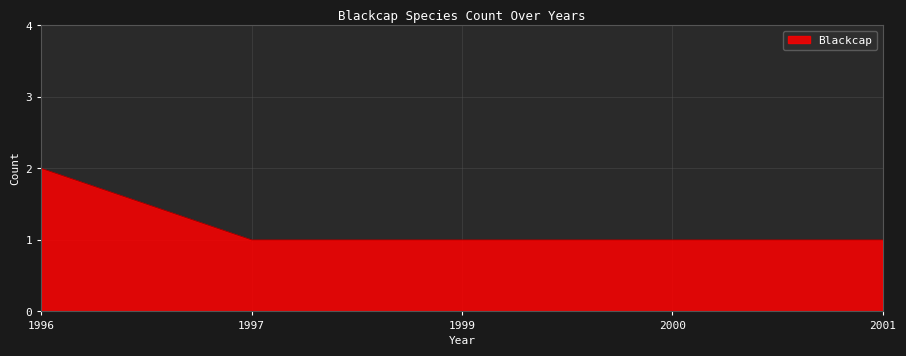

Approximately how many times larger is the value at 2001 compared to 2000?

1.0